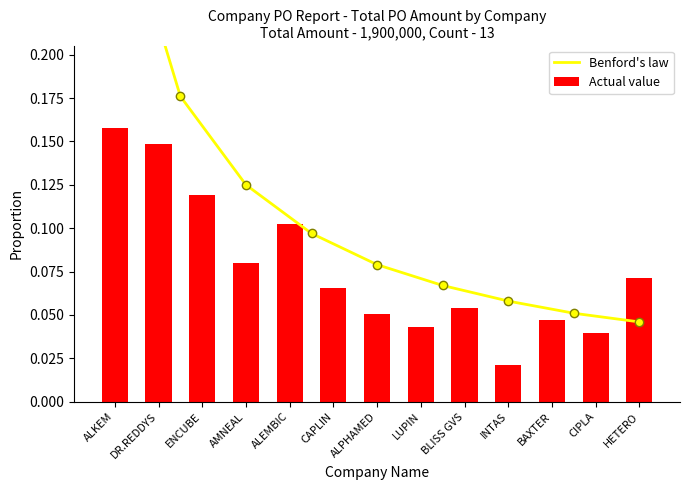

Which category has the lowest value in the Actual value series?

INTAS